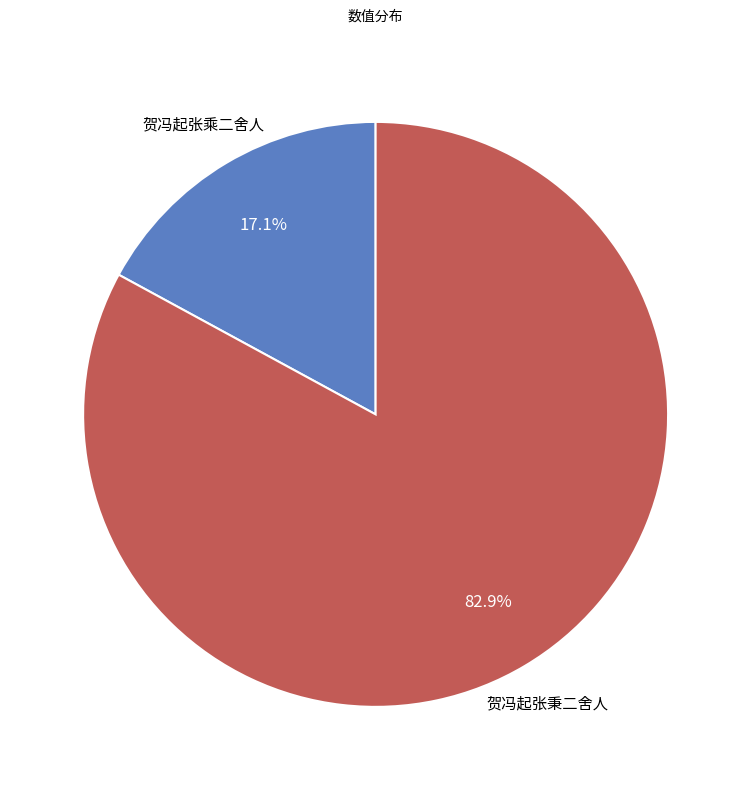

What is the majority slice?

贺冯起张秉二舍人